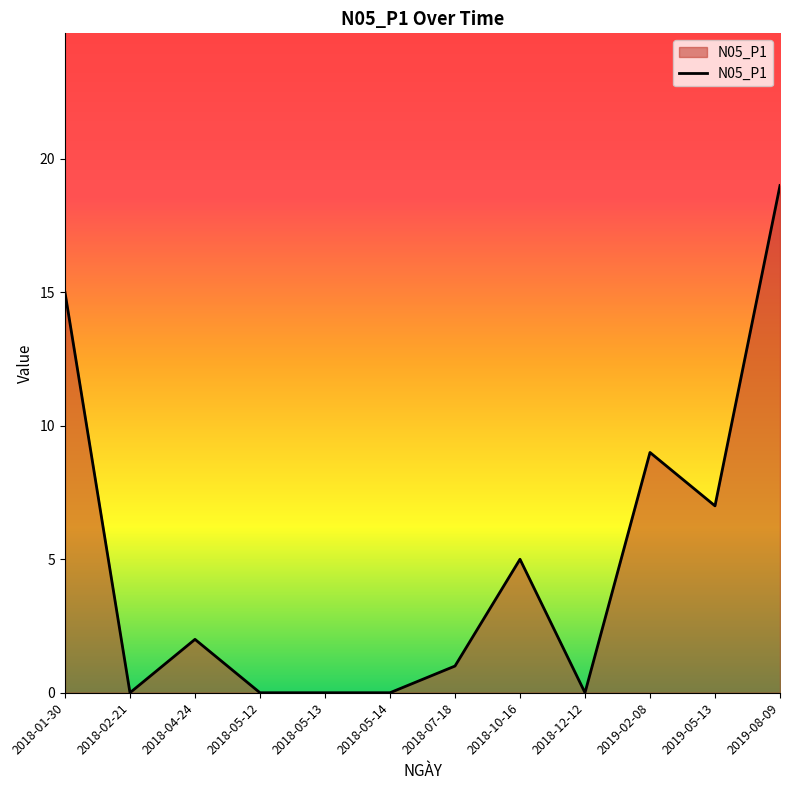

Reading left to right, list all the values displayed in this chart.

15	0	2	0	0	0	1	5	0	9	7	19